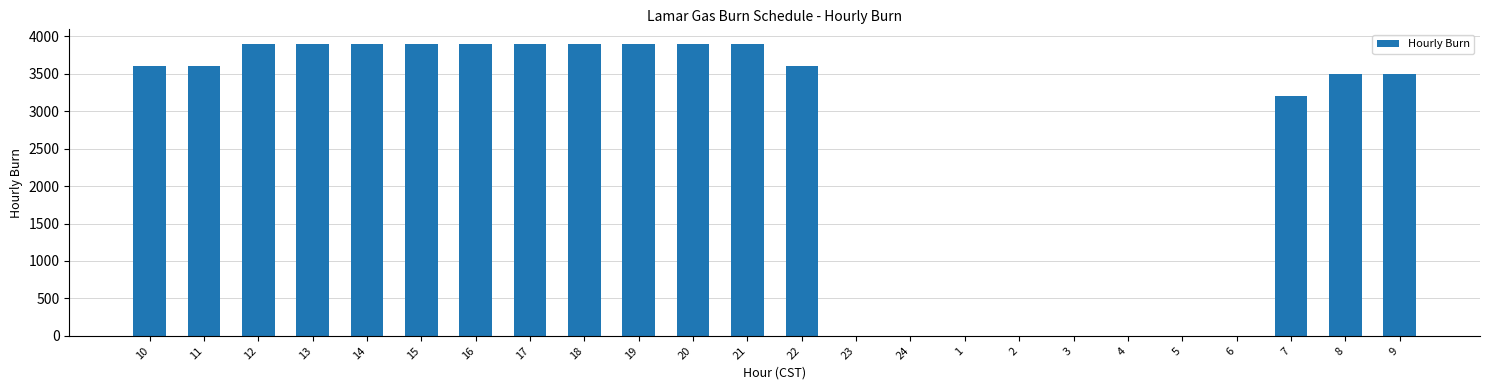

What is the sum of all values?

60000